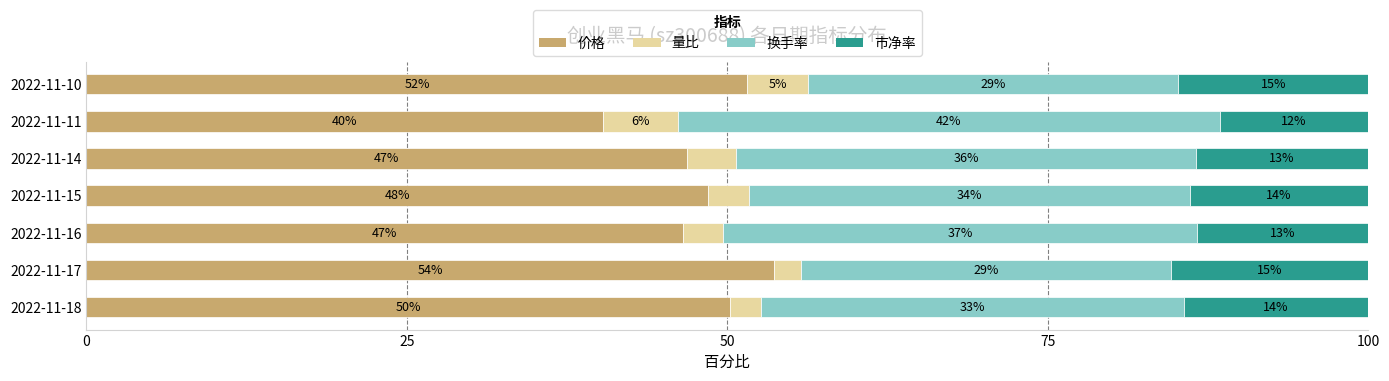

Rank the series by their average value, from lowest to highest.

量比, 市净率, 换手率, 价格